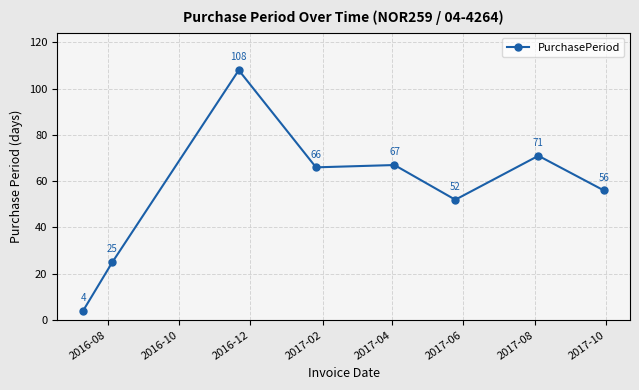

Count the number of categories in the chart.

8